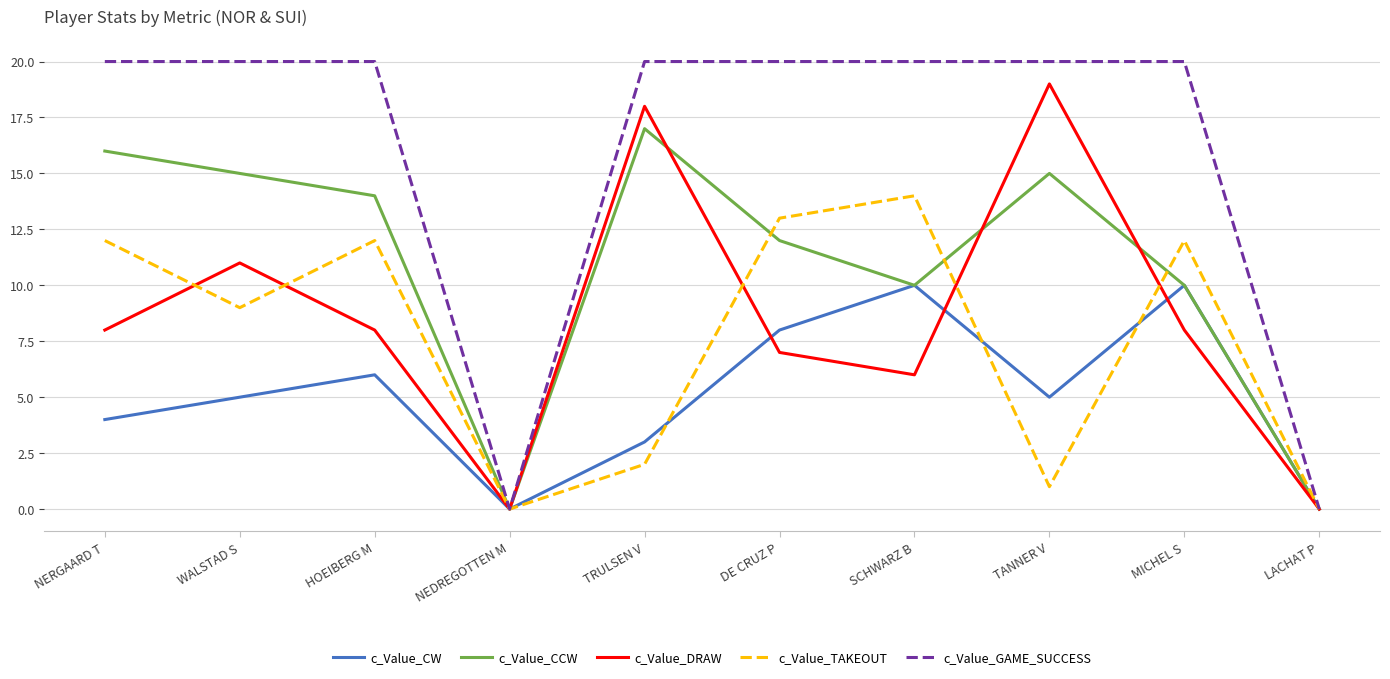

What is the difference between the c_Value_CW values at NERGAARD T and MICHEL S?

6